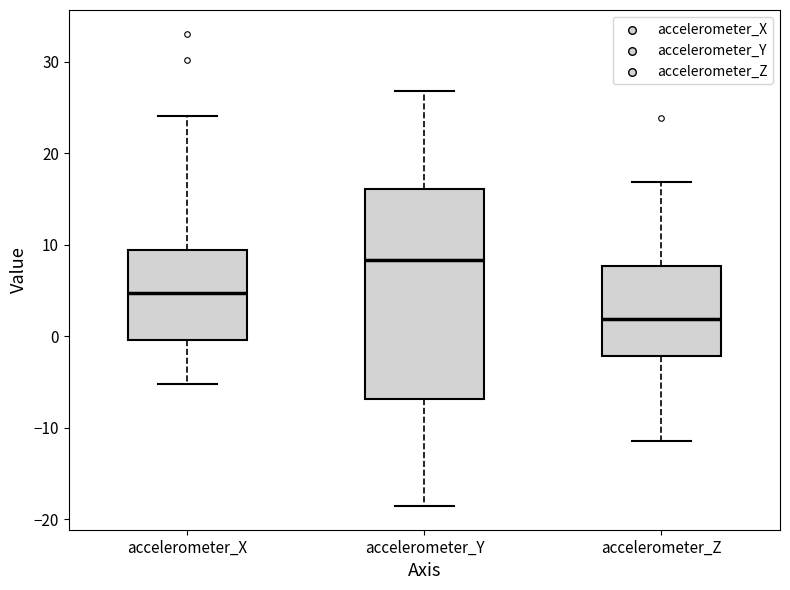

Where is the lower edge of the box for accelerometer_X on the y-axis? The values are not printed on the chart, so give them approximately, as read against the axis.

0